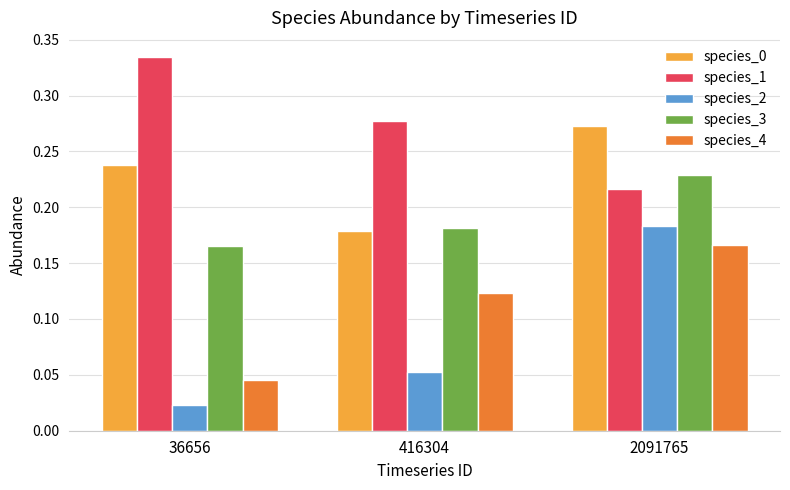

Are the bars grouped side by side (vs. stacked)?

Yes